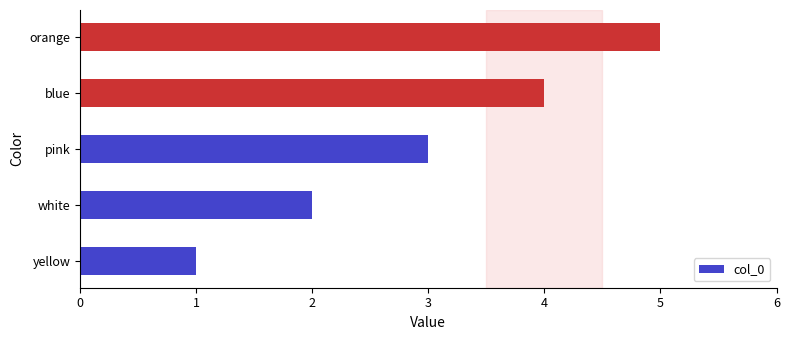

What is the change in value from yellow to white?

+1